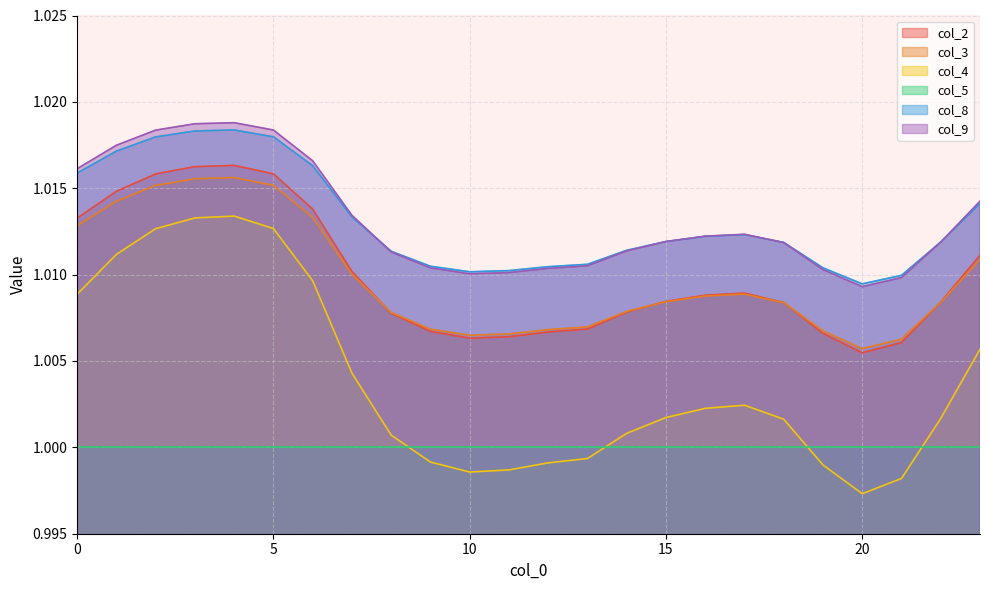

At how many categories does at least one series exceed 1?

24